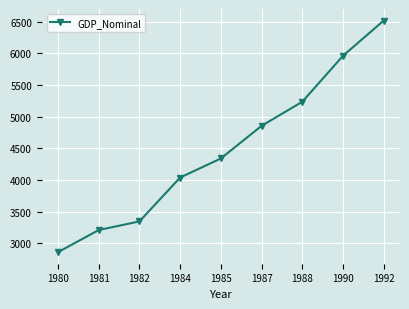

Count the number of categories in the chart.

9